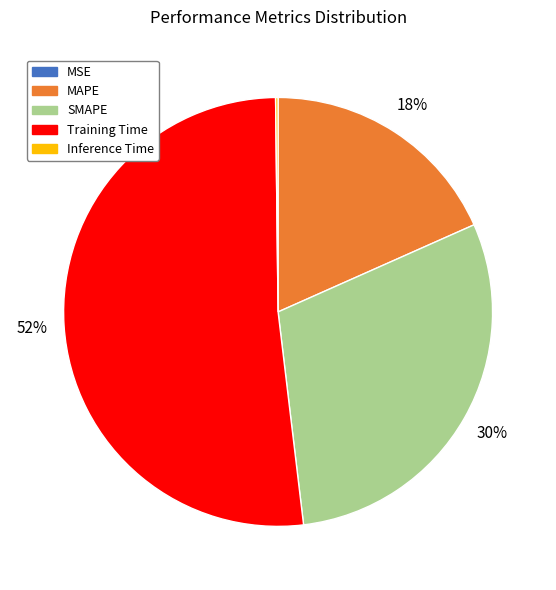

Is it true that SMAPE is 43% of the pie?

False